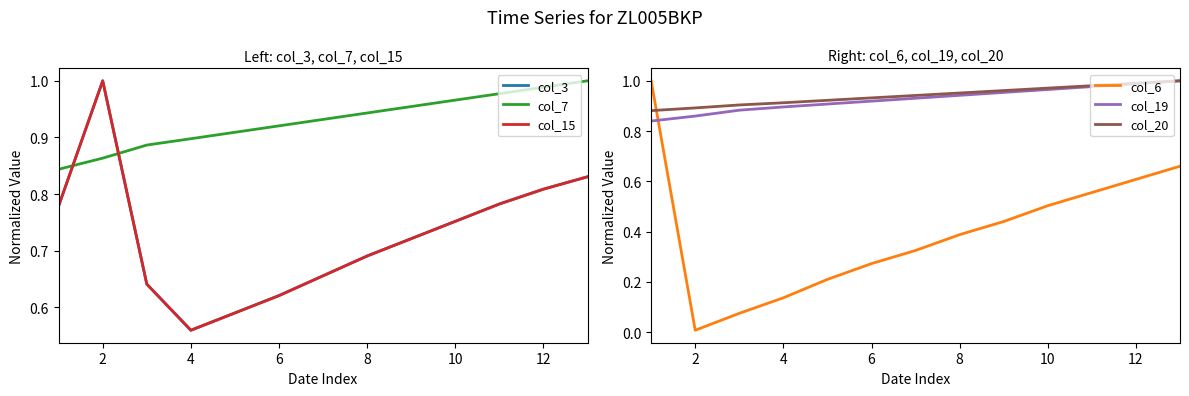

After their last crossing, which series has the higher values: col_6 or col_19?

col_19